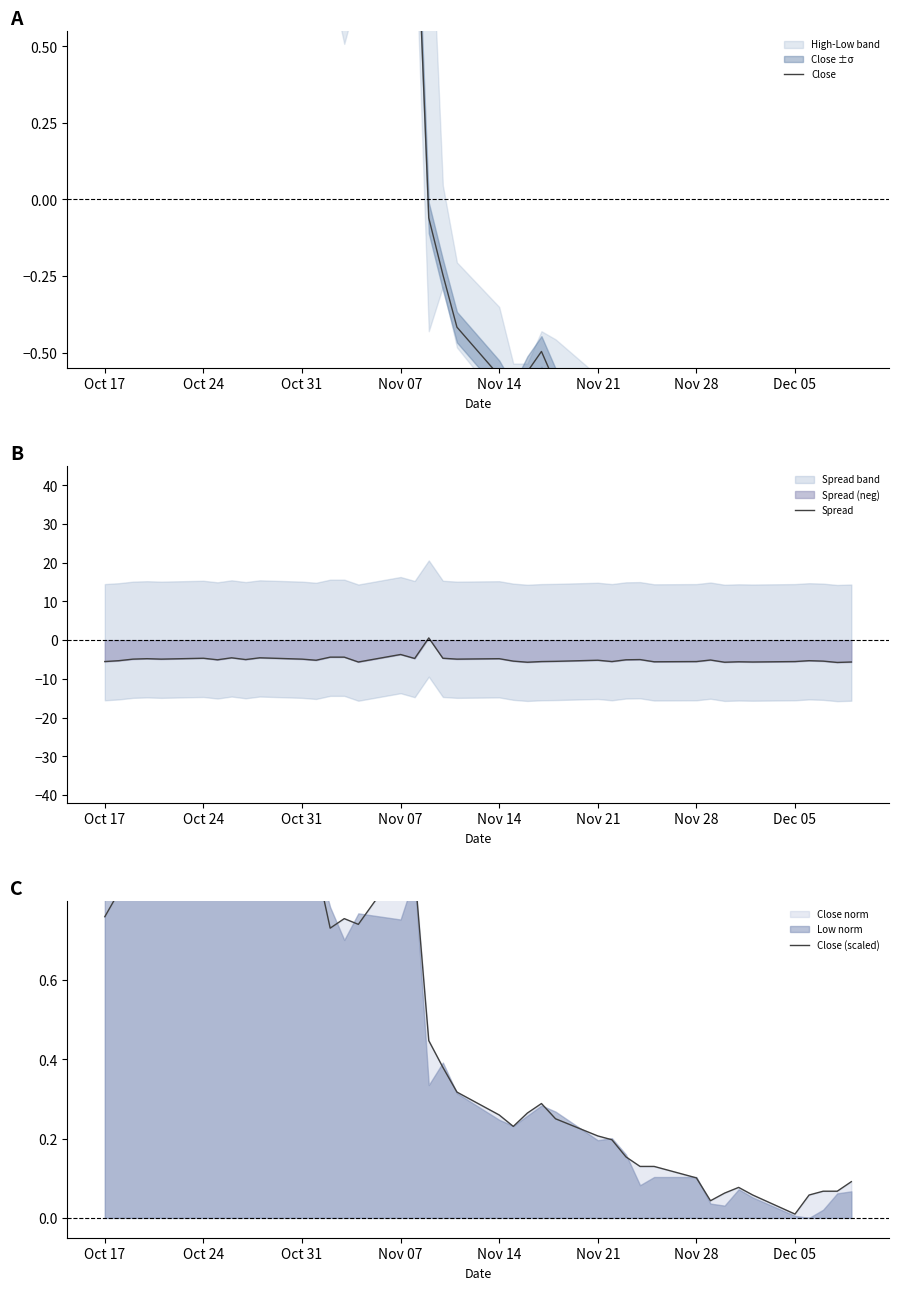

The Spread series shows -1.6 at Oct 24. True or false?

False